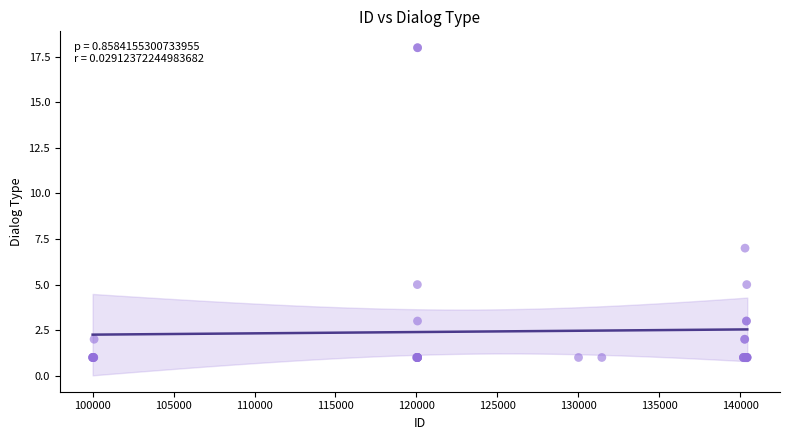

What Y value in the scatter plot is closest to 9?

7